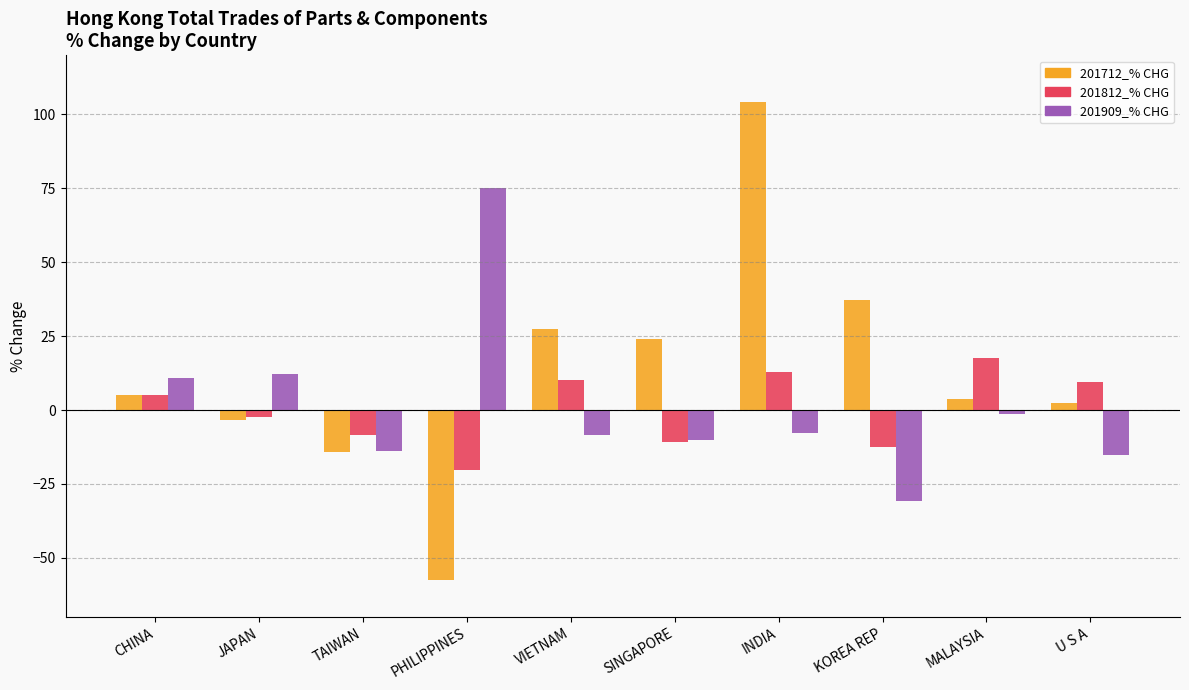

At which label does 201712_% CHG first exceed 5?

CHINA